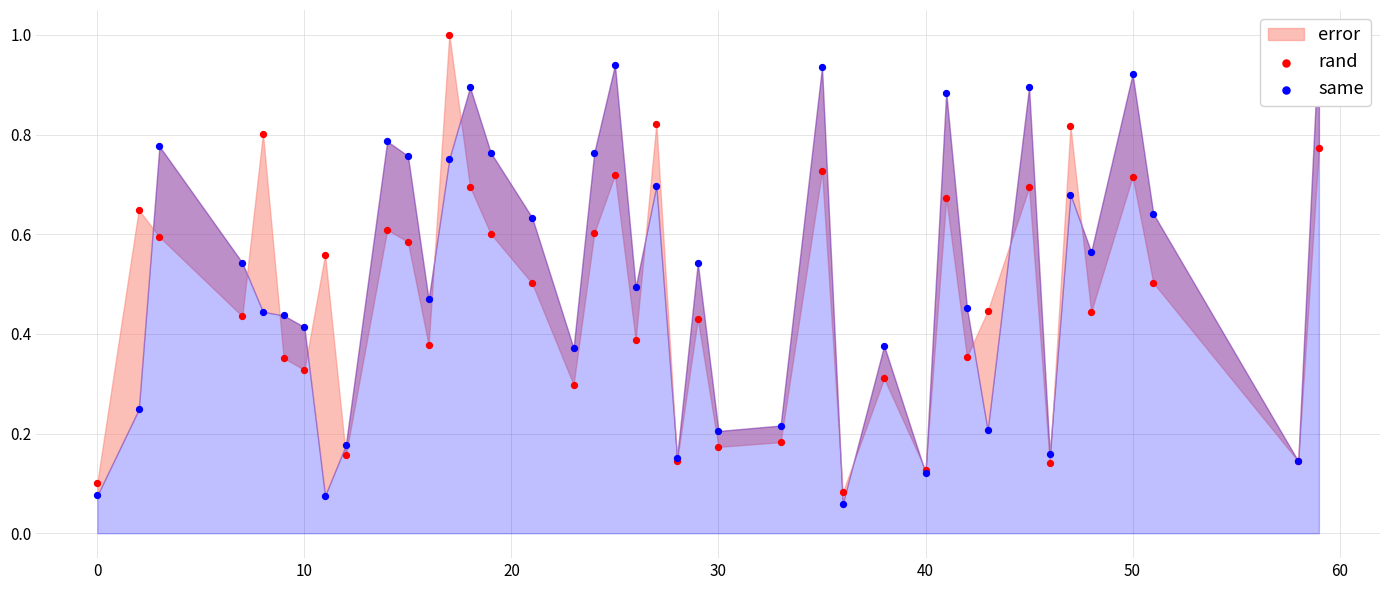

Which series has the largest total across all categories?

same